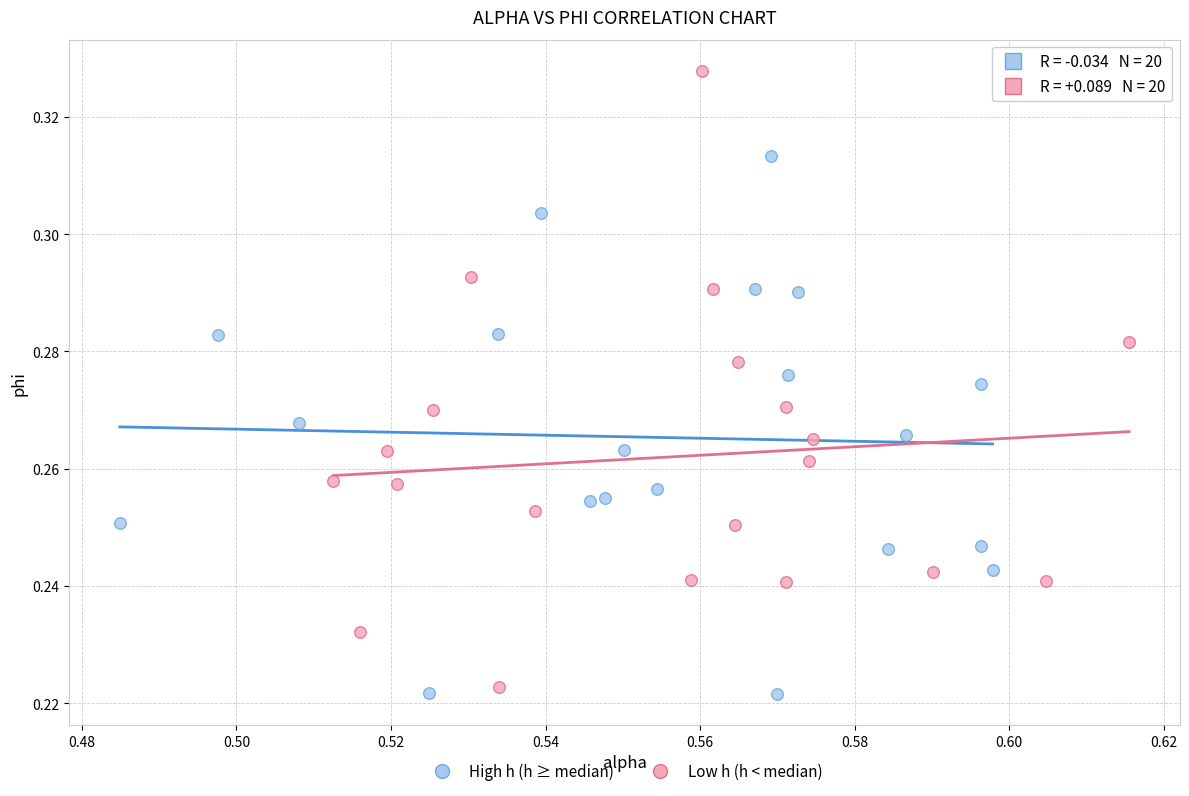

Which series has the widest spread of Y values?

Low h (h < median)